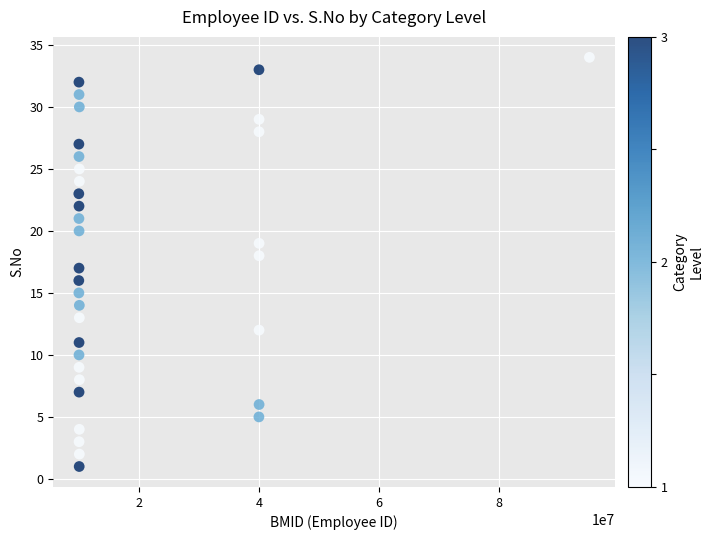

What is the range of Y values (max minus min)?

33